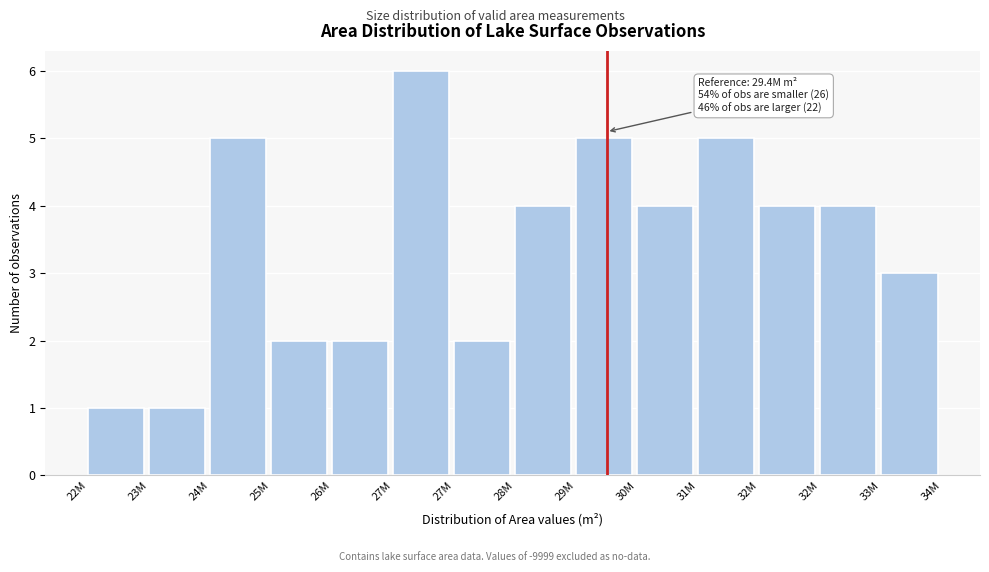

How many categories are shown in the chart?

14